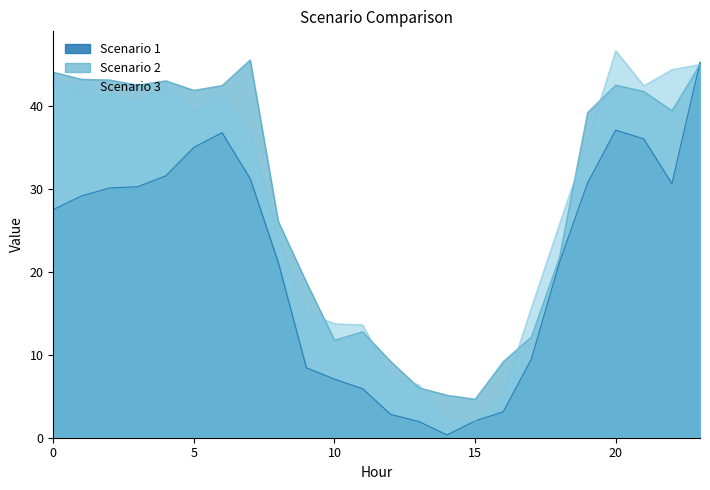

Which series has the widest spread of values?

Scenario 1